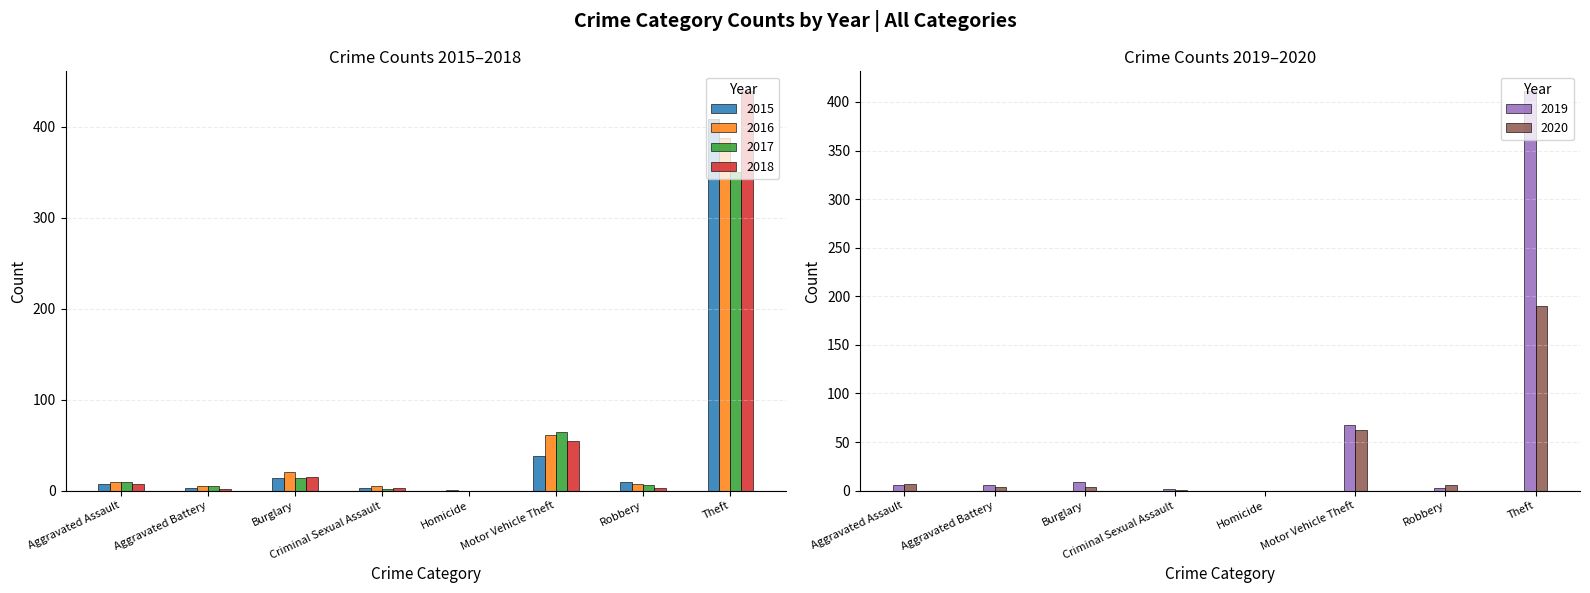

Where does the 2019 series first go above 6?

Burglary